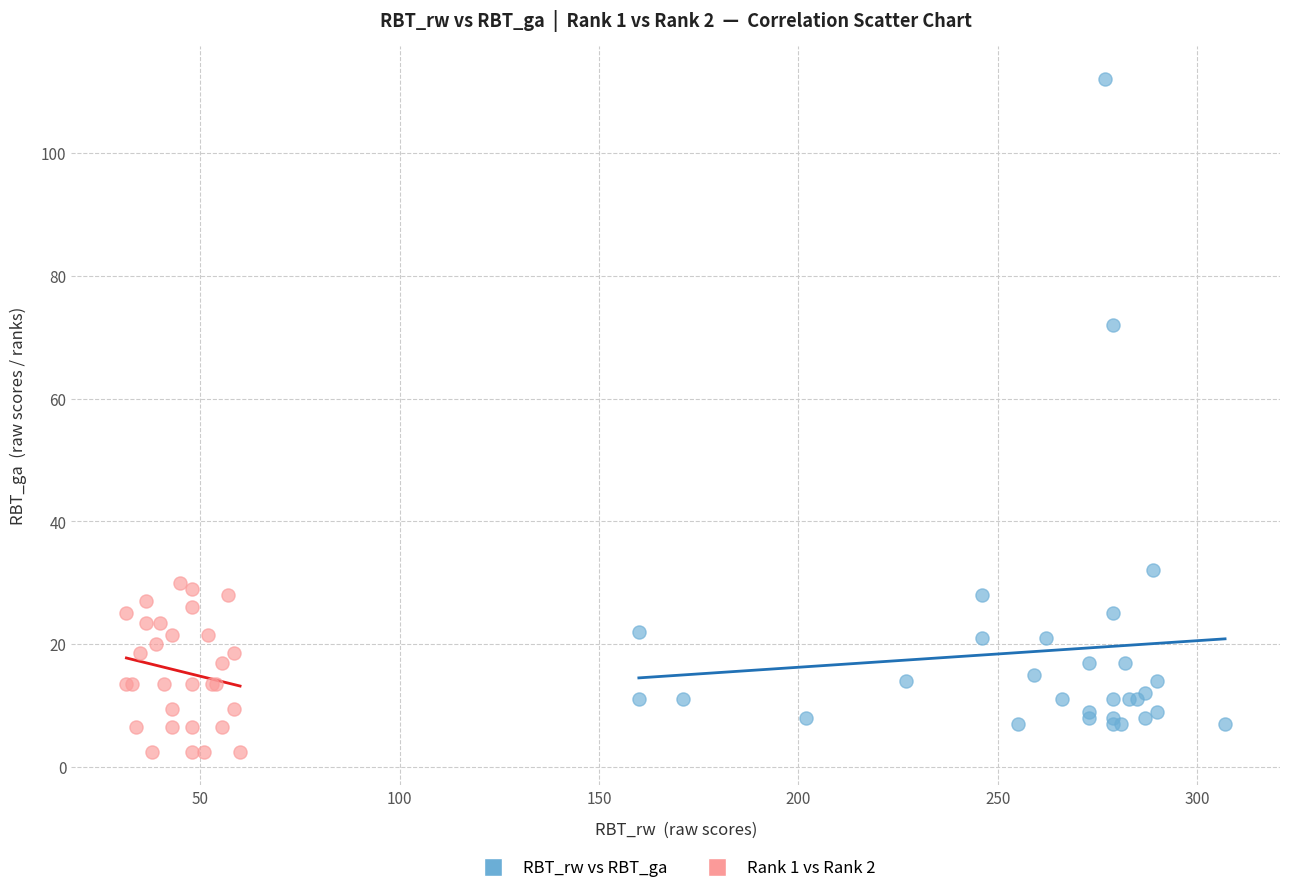

Which series contains the lowest Y value?

Rank 1 vs Rank 2